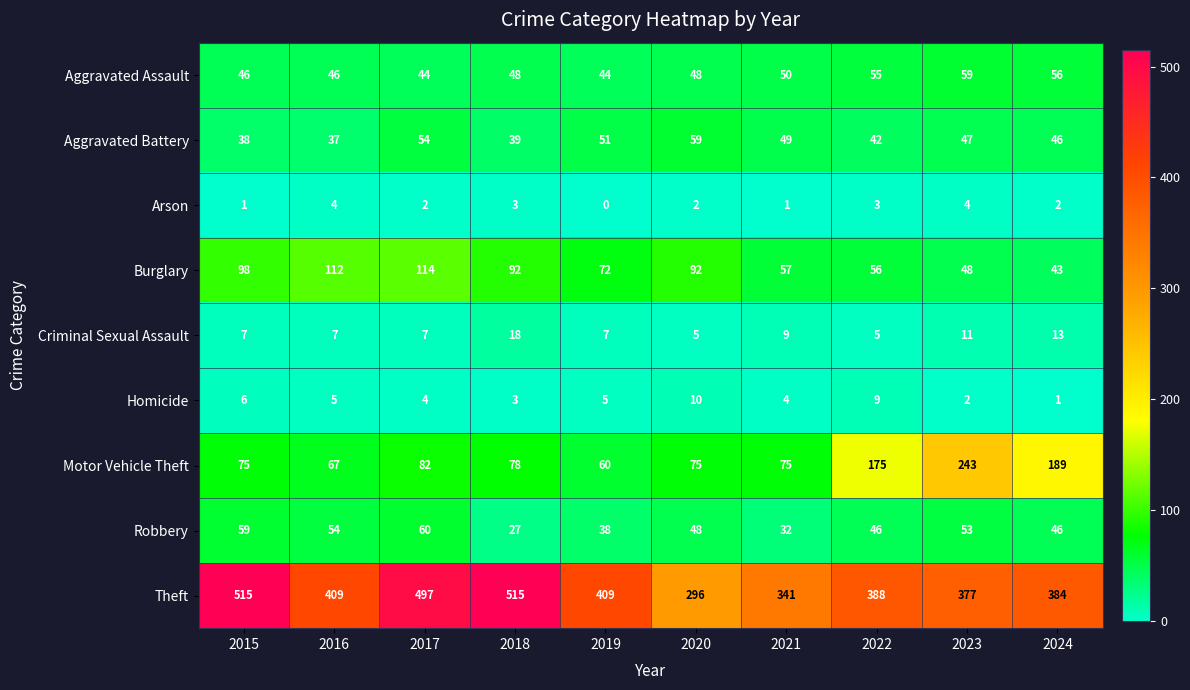

At which category is the sum across all series the highest?

2017